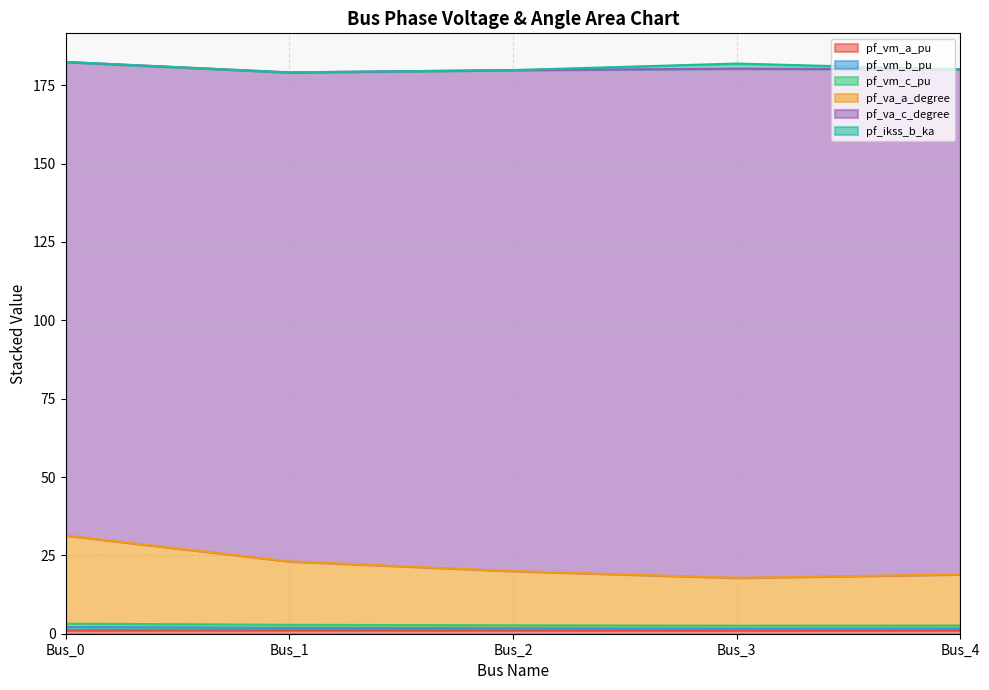

At how many categories does at least one series exceed 5?

5